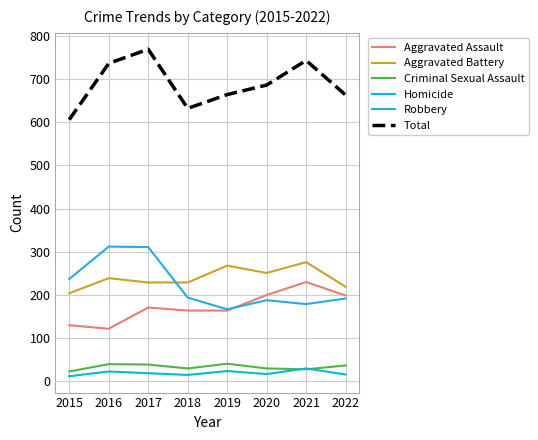

True or false: Robbery and Total cross at least once.

False